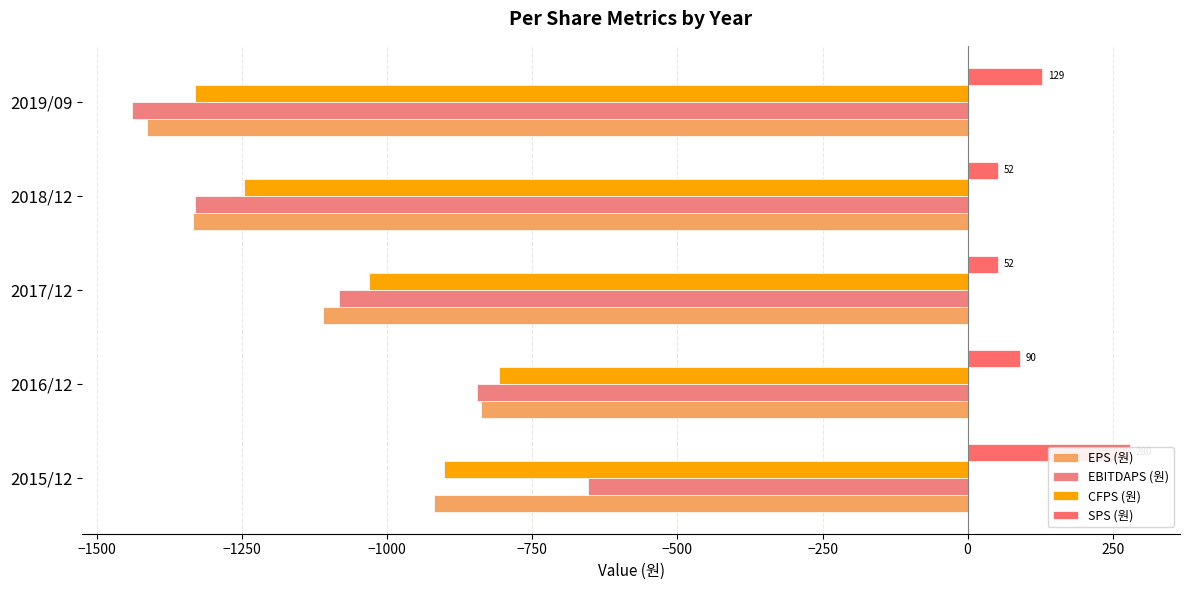

How many bars are there in total?

20